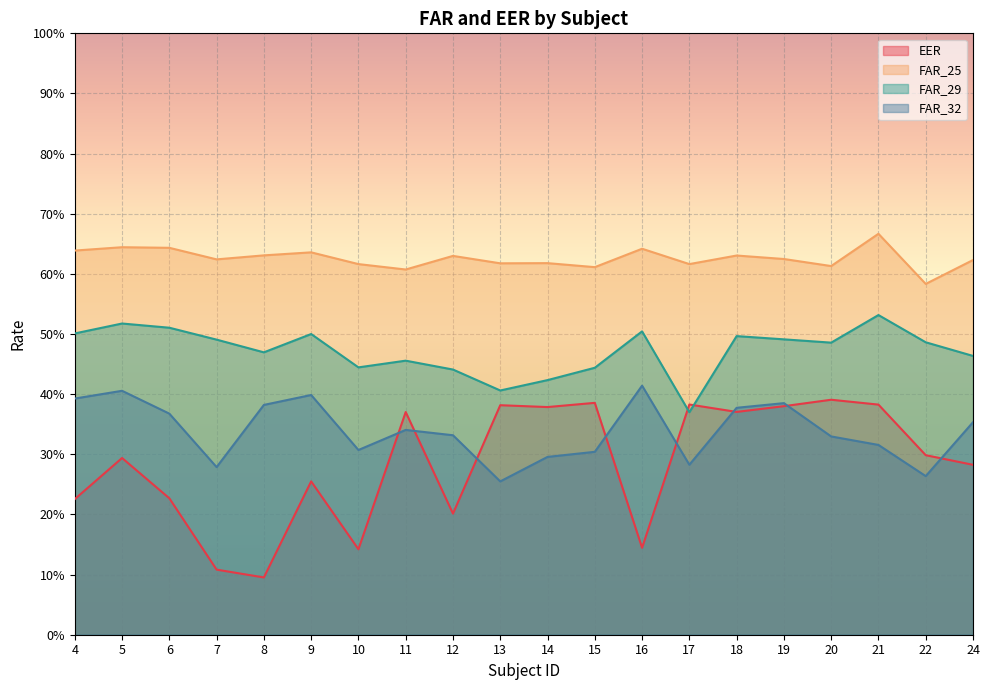

How many lines are shown in the chart?

4